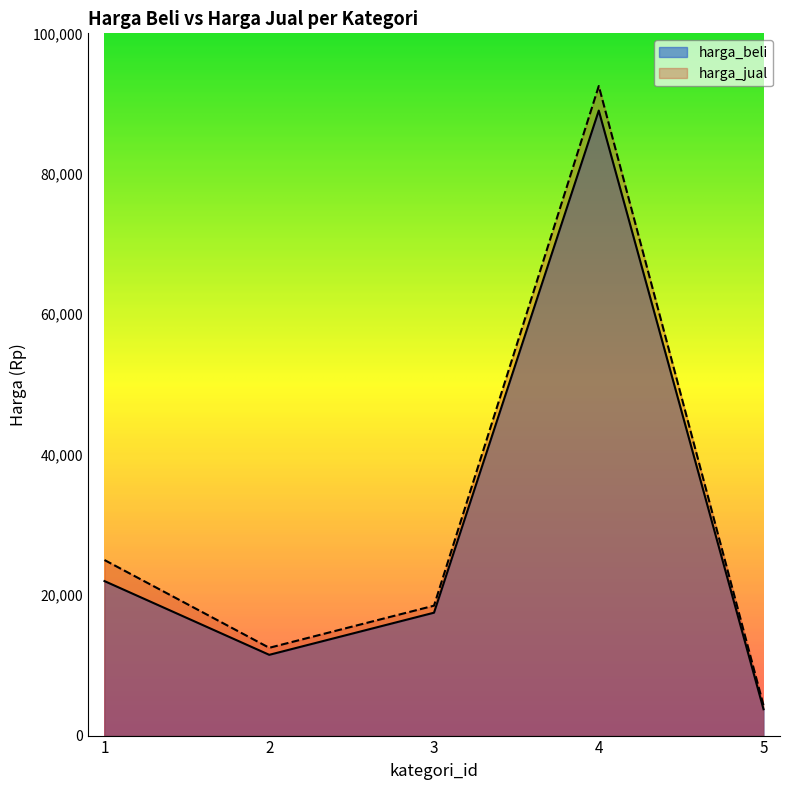

What is the value of the harga_beli point at the 4th from the left?

89000